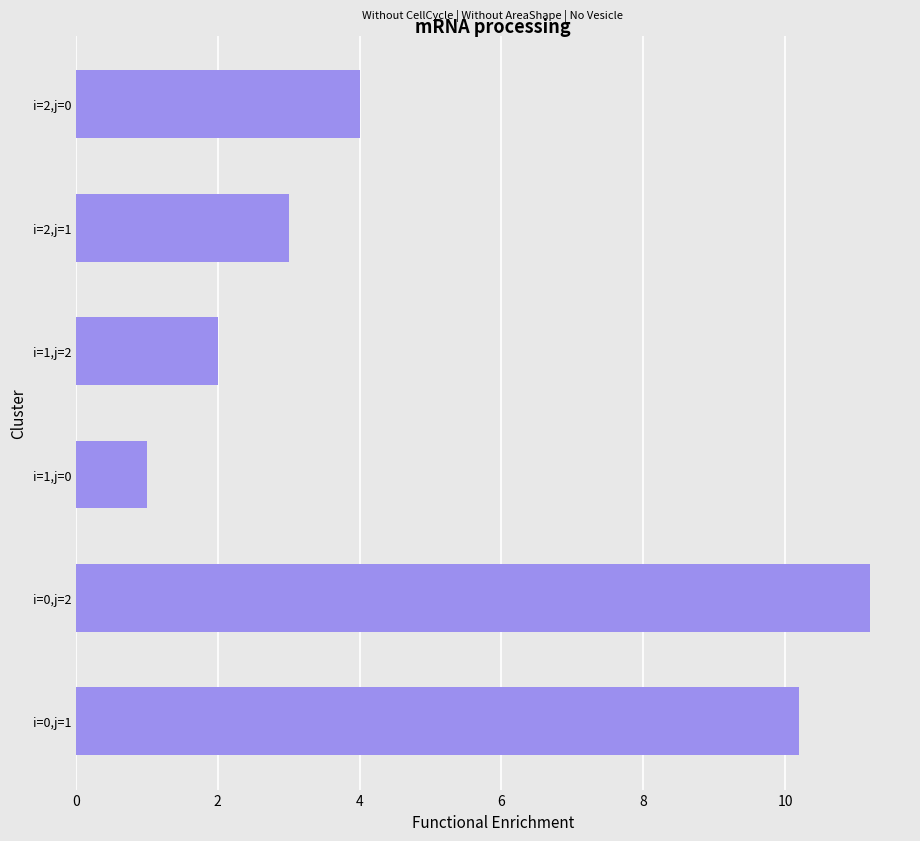

Reading bottom to top, extract all data points from this chart.

i=0,j=1=10.2	i=0,j=2=11.2	i=1,j=0=1.0	i=1,j=2=2.0	i=2,j=1=3.0	i=2,j=0=4.0